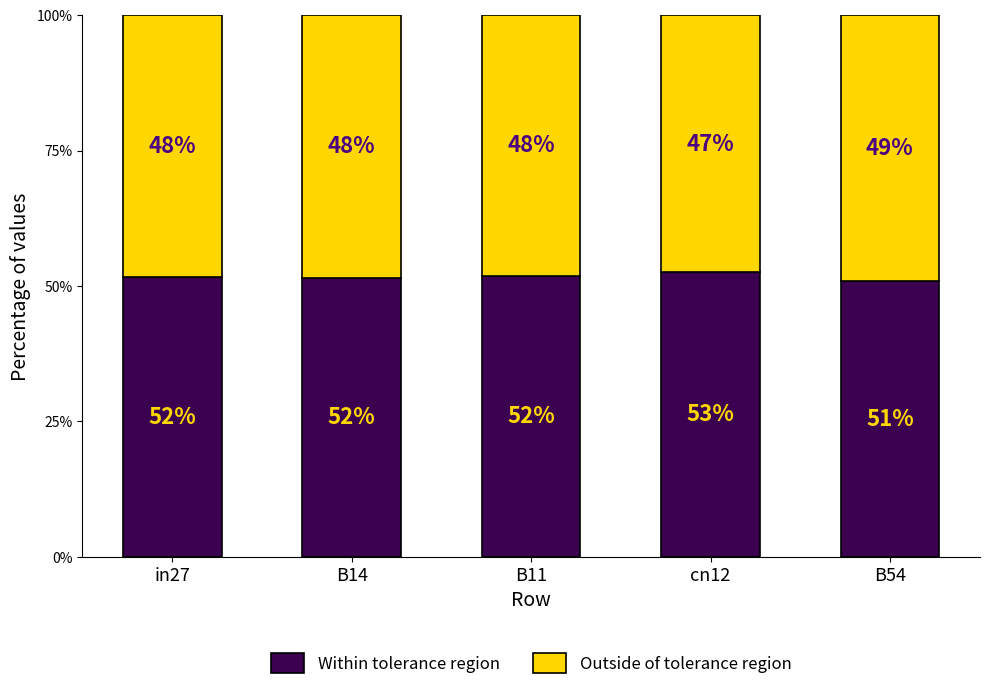

What is the total value across all series at cn12?

100.0